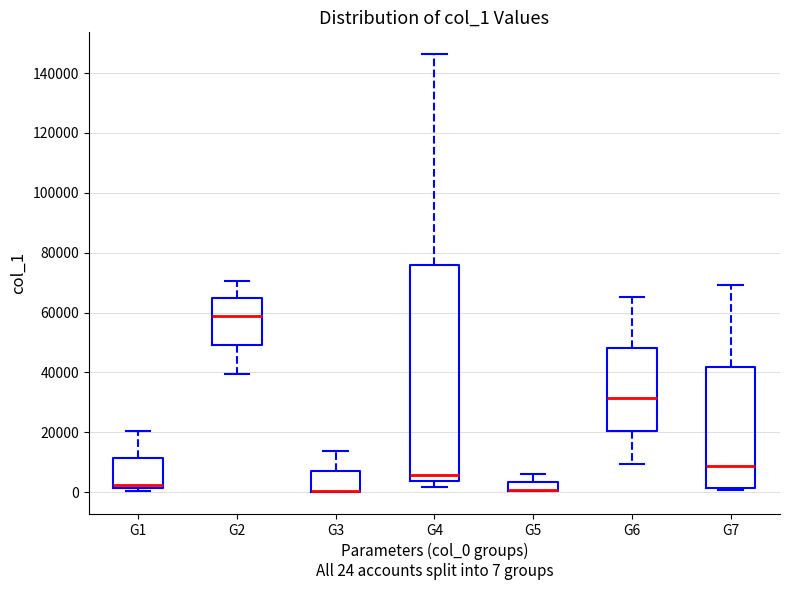

Where does the upper whisker of the box for G2 end on the y-axis? The values are not printed on the chart, so give them approximately, as read against the axis.

70000